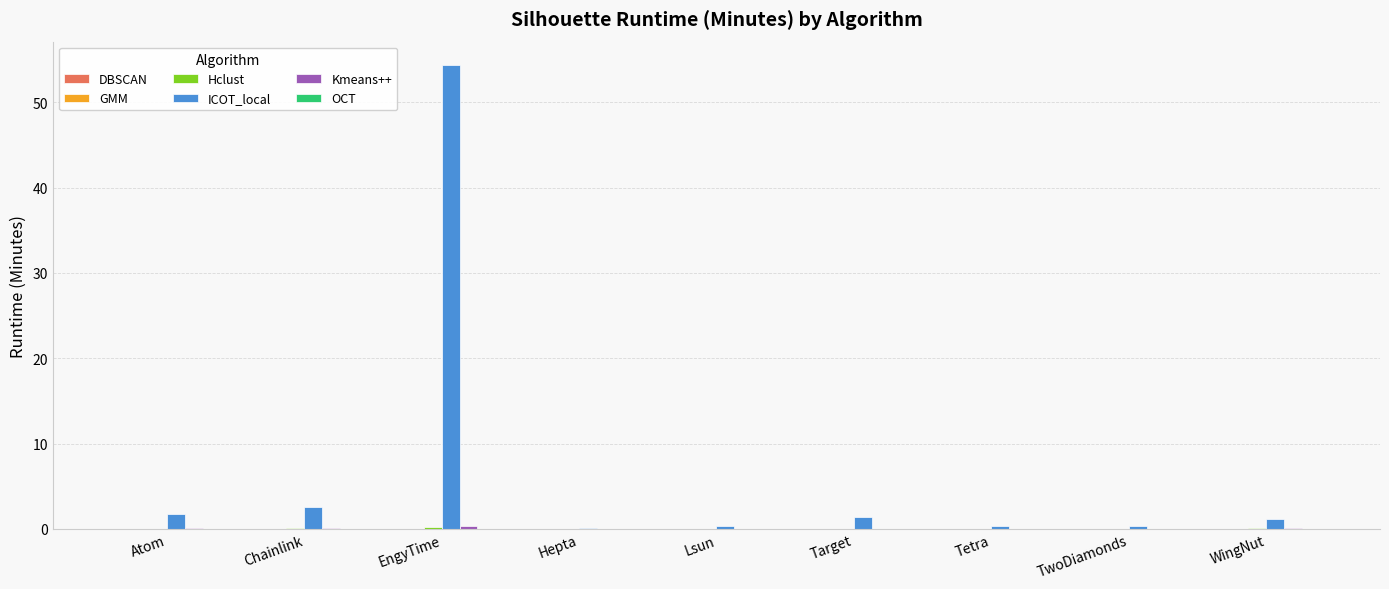

The value of ICOT_local at Target is 1.3. True or false?

True